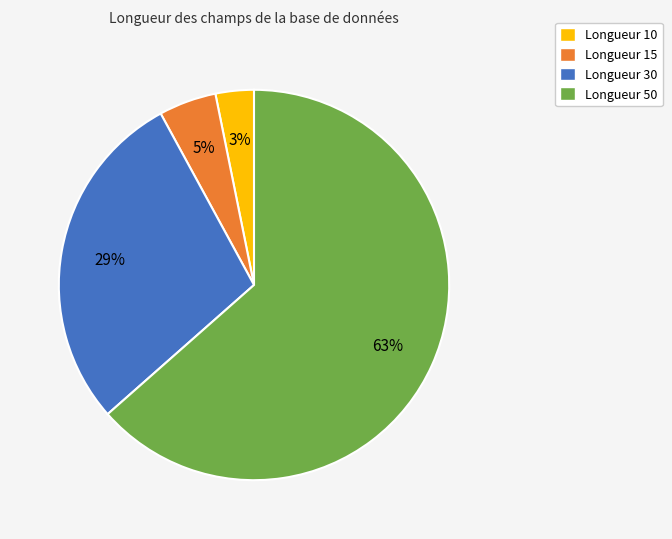

Does any single category account for the majority?

Yes